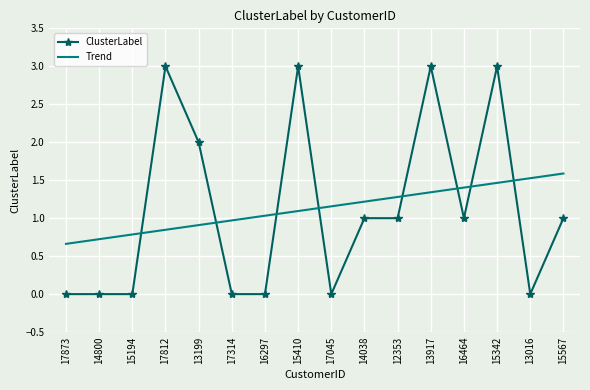

What is the difference between the second highest and second lowest values in the ClusterLabel series?

3.0